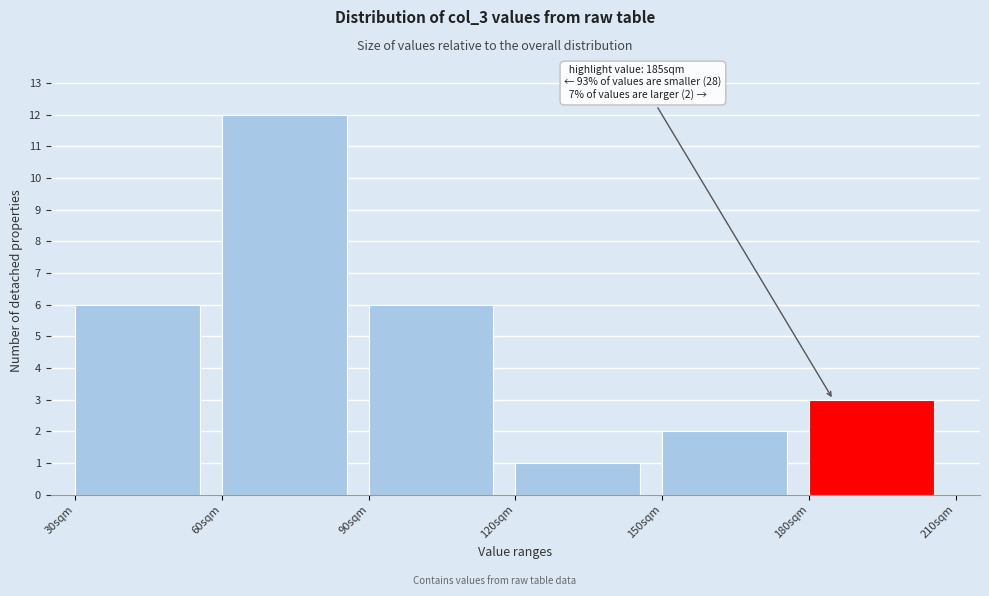

Which range on the x-axis has the tallest bar?

60 to 90